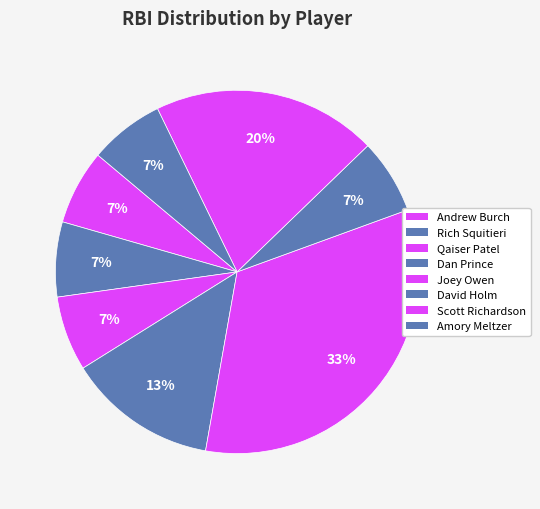

How many segments does this pie chart have?

8